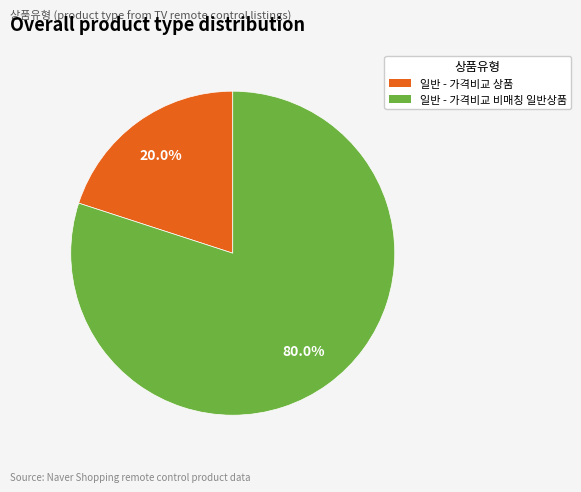

Is it true that 일반 - 가격비교 상품 is 20% of the pie?

True